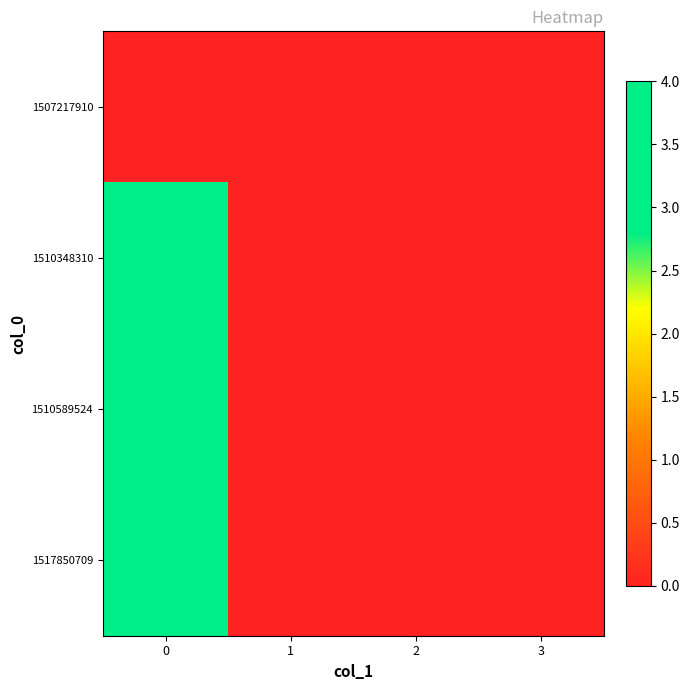

Reading right to left, what are all the values shown in this chart?

1507217910: 3=0	2=0	1=0	0=0
1510348310: 3=0	2=0	1=0	0=3
1510589524: 3=0	2=0	1=0	0=4
1517850709: 3=0	2=0	1=0	0=3